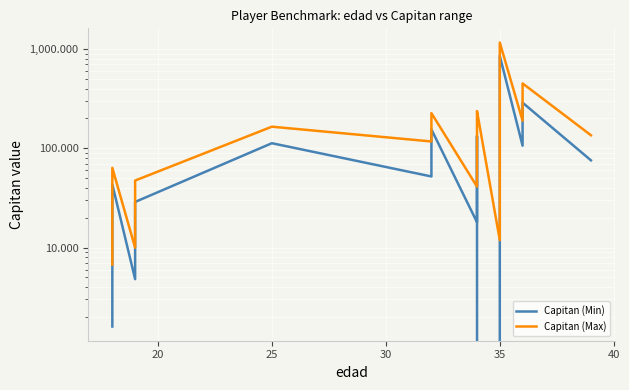

True or false: Capitan (Max) and Capitan (Min) intersect in this chart.

False